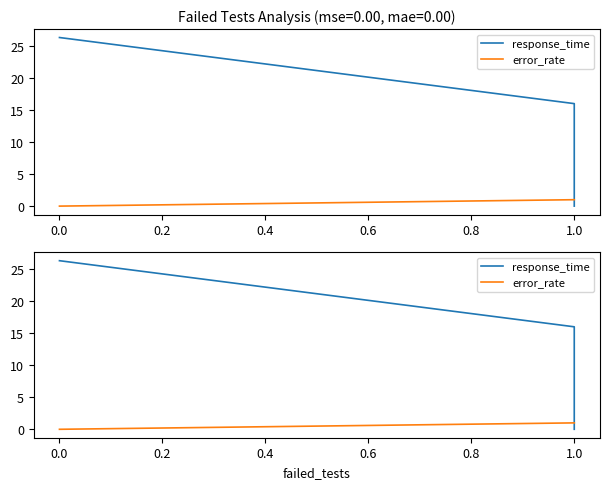

True or false: error_rate and response_time intersect in this chart.

True